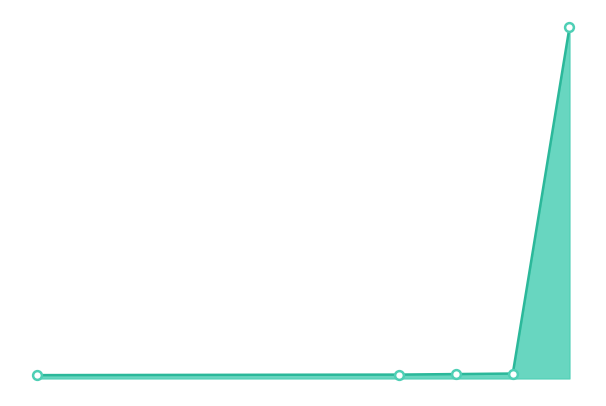

Is this an area chart (filled region under the line)?

Yes